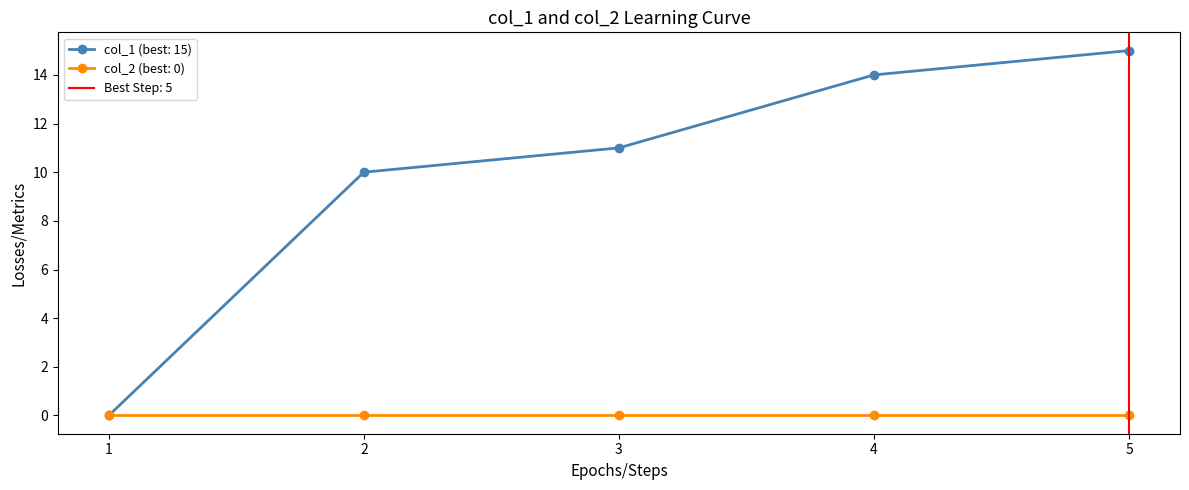

Is it true that col_1 (best: 15) equals 27 at 5?

False